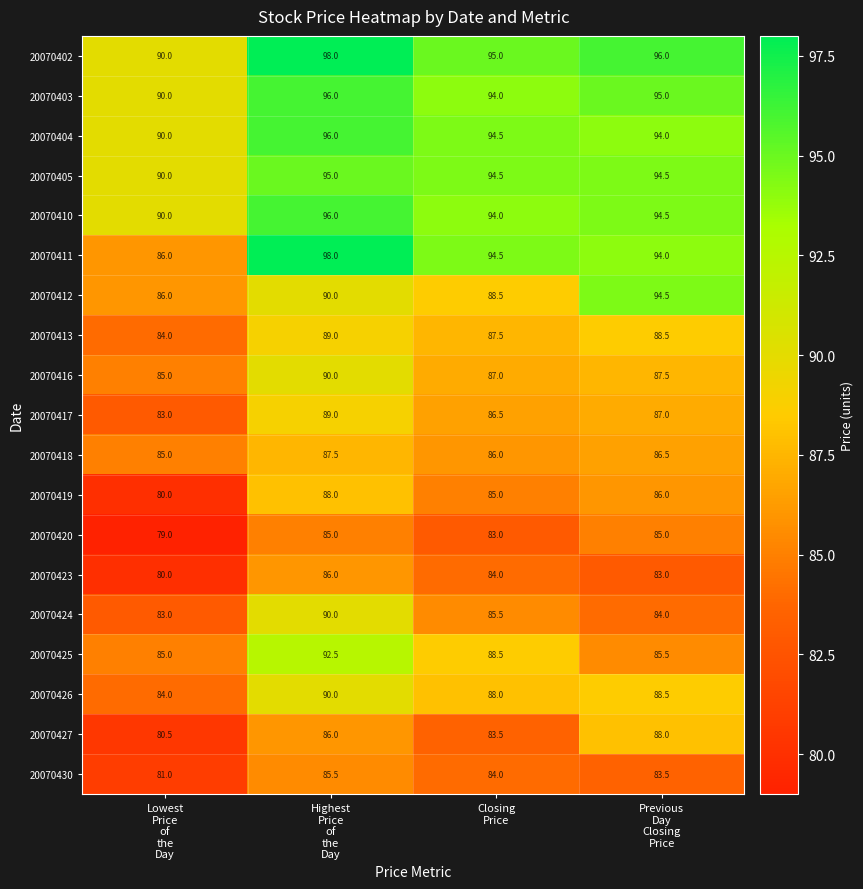

How many 20070423 values are between 83 and 86?

3